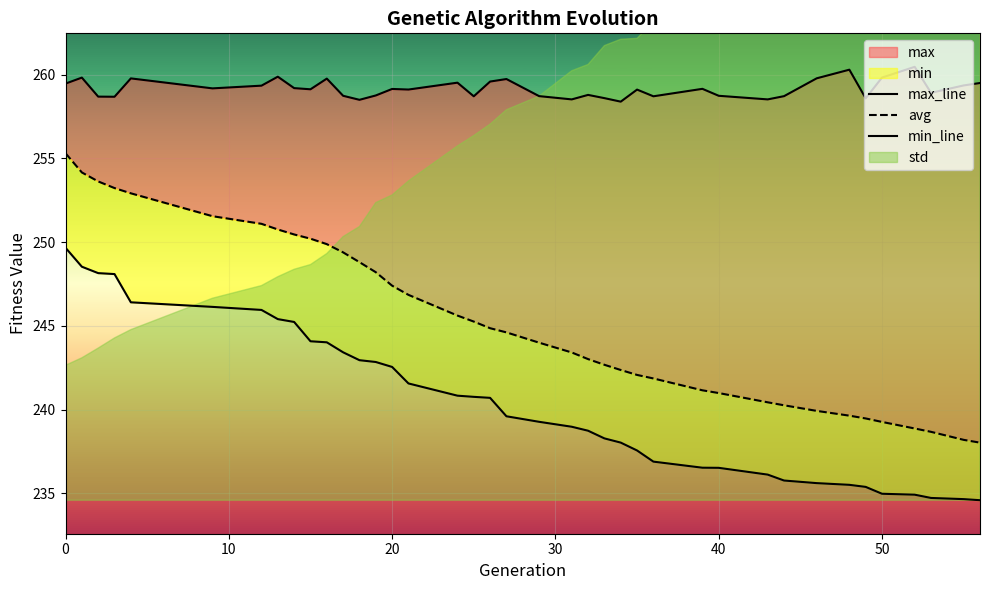

True or false: min_line and avg cross at least once.

False